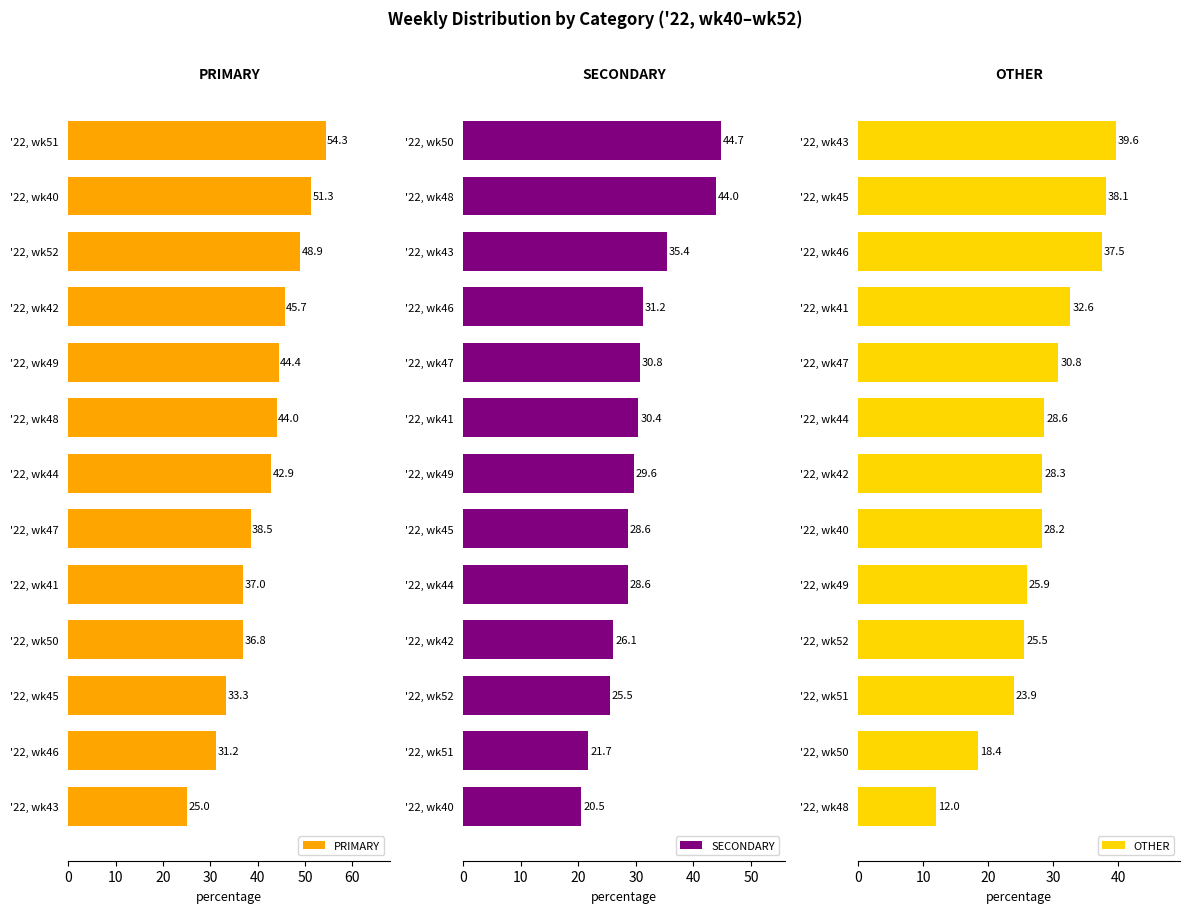

The PRIMARY series shows 29.5 at '22, wk44. True or false?

False